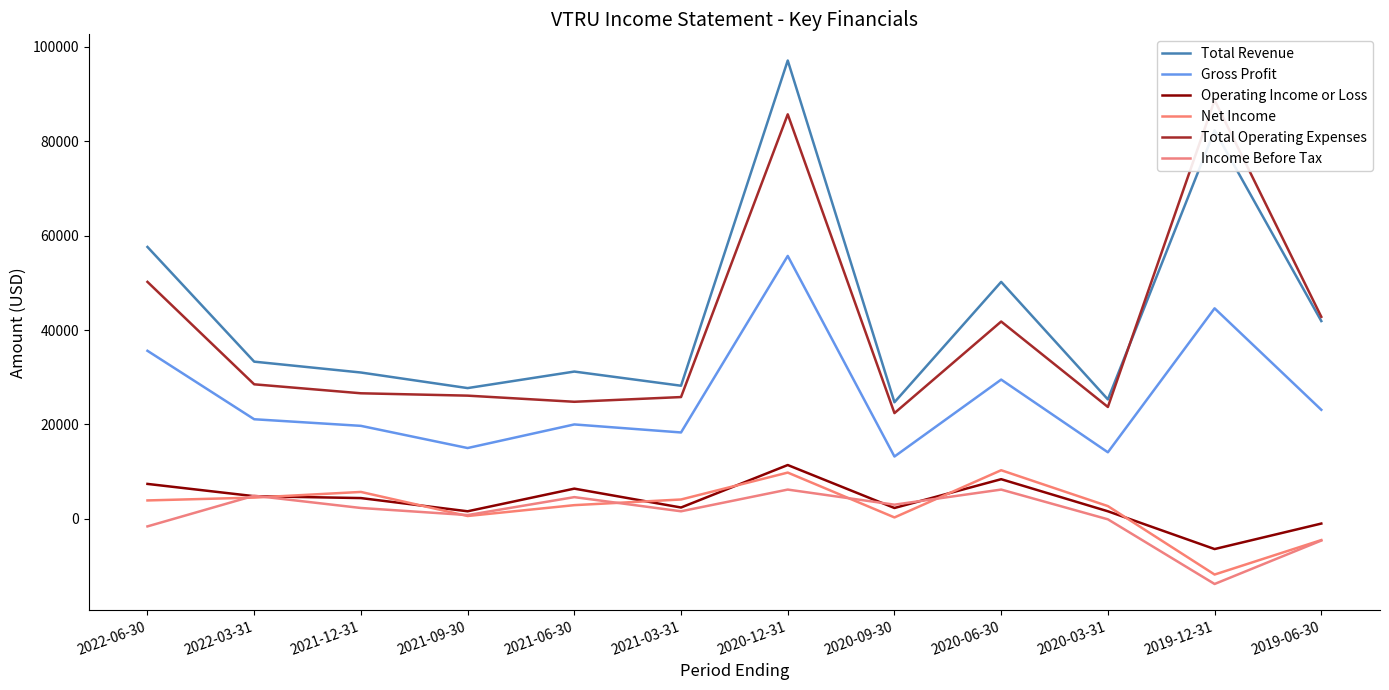

Reading right to left, transcribe all the data shown in this chart.

Total Revenue: 2019-06-30=41900	2019-12-31=82300	2020-03-31=25300	2020-06-30=50200	2020-09-30=24700	2020-12-31=97100	2021-03-31=28200	2021-06-30=31200	2021-09-30=27700	2021-12-31=31000	2022-03-31=33300	2022-06-30=57600
Gross Profit: 2019-06-30=23100	2019-12-31=44600	2020-03-31=14100	2020-06-30=29500	2020-09-30=13200	2020-12-31=55700	2021-03-31=18300	2021-06-30=20000	2021-09-30=15000	2021-12-31=19700	2022-03-31=21100	2022-06-30=35600
Operating Income or Loss: 2019-06-30=-1000	2019-12-31=-6400	2020-03-31=1600	2020-06-30=8400	2020-09-30=2300	2020-12-31=11400	2021-03-31=2400	2021-06-30=6400	2021-09-30=1600	2021-12-31=4400	2022-03-31=4800	2022-06-30=7400
Net Income: 2019-06-30=-4500	2019-12-31=-11800	2020-03-31=2700	2020-06-30=10300	2020-09-30=300	2020-12-31=9800	2021-03-31=4100	2021-06-30=2900	2021-09-30=600	2021-12-31=5700	2022-03-31=4500	2022-06-30=3900
Total Operating Expenses: 2019-06-30=42800	2019-12-31=88700	2020-03-31=23700	2020-06-30=41800	2020-09-30=22400	2020-12-31=85700	2021-03-31=25800	2021-06-30=24800	2021-09-30=26100	2021-12-31=26600	2022-03-31=28500	2022-06-30=50200
Income Before Tax: 2019-06-30=-4600	2019-12-31=-13800	2020-03-31=-100	2020-06-30=6200	2020-09-30=3000	2020-12-31=6200	2021-03-31=1600	2021-06-30=4600	2021-09-30=800	2021-12-31=2300	2022-03-31=4900	2022-06-30=-1600